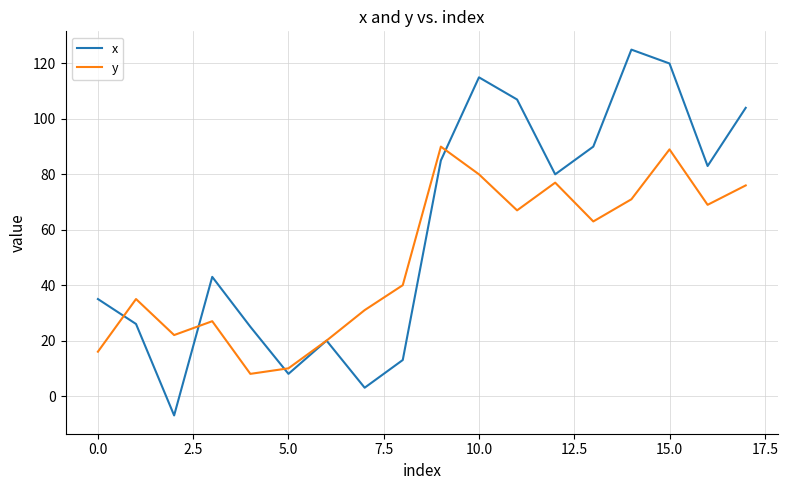

Which series has the largest total across all categories?

x